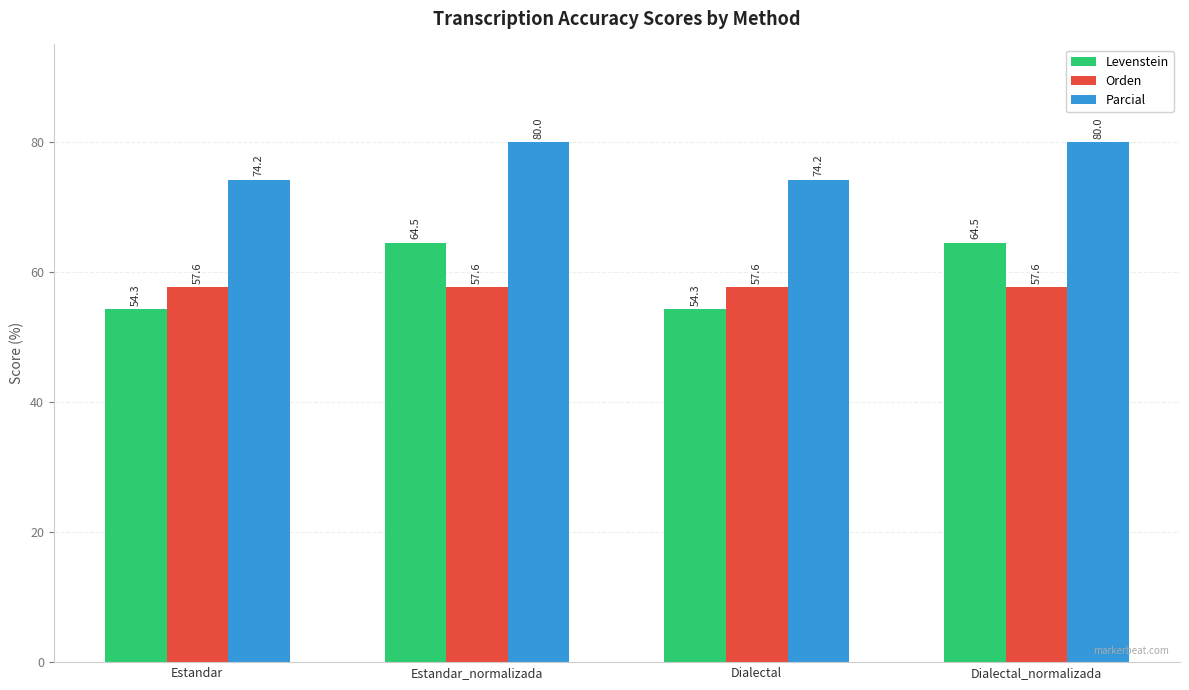

What is the spread (max minus min) of values at Estandar?

19.9